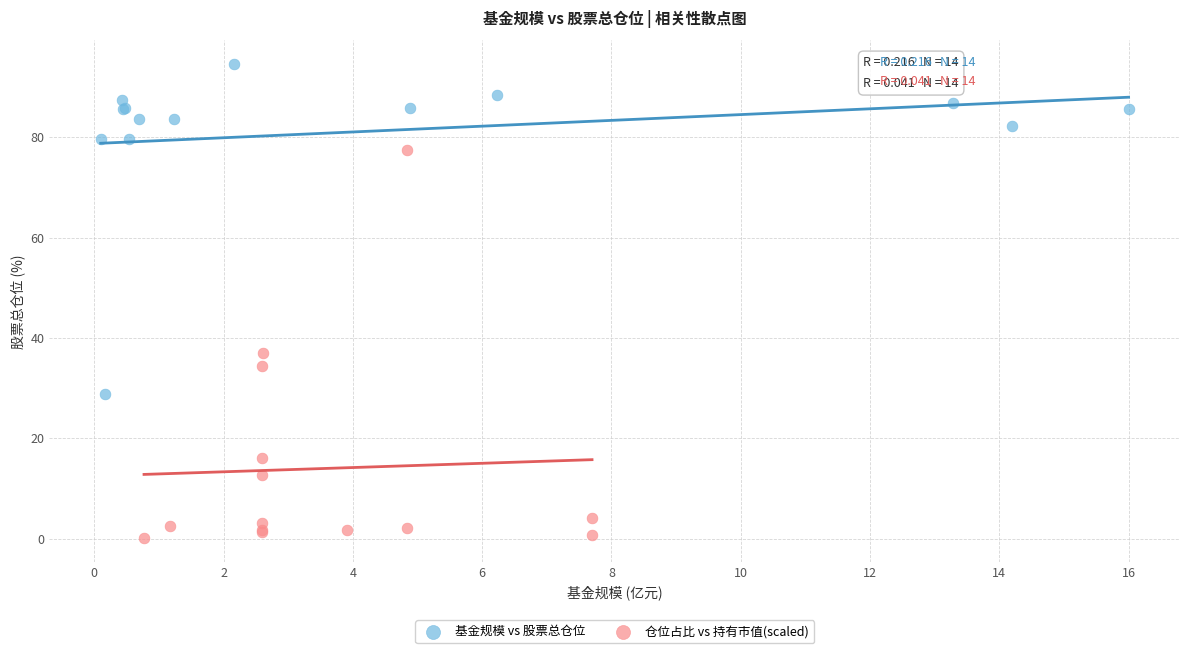

Which series reaches the maximum Y coordinate?

基金规模 vs 股票总仓位